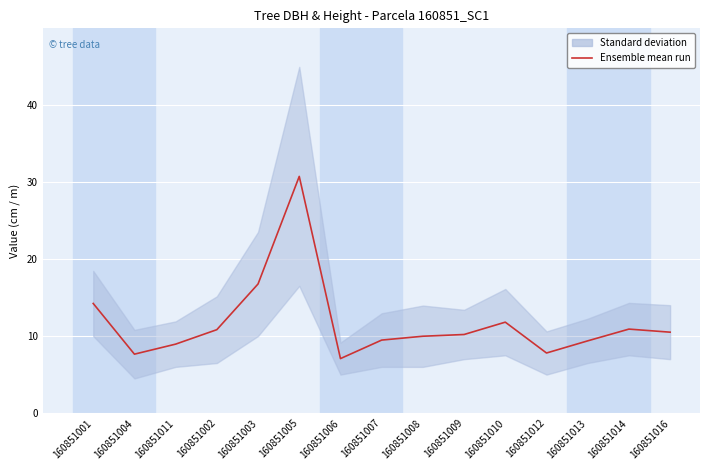

Reading right to left, transcribe all the data shown in this chart.

10.5	10.9	9.4	7.8	11.8	10.2	10.0	9.5	7.1	30.7	16.8	10.8	8.9	7.7	14.2